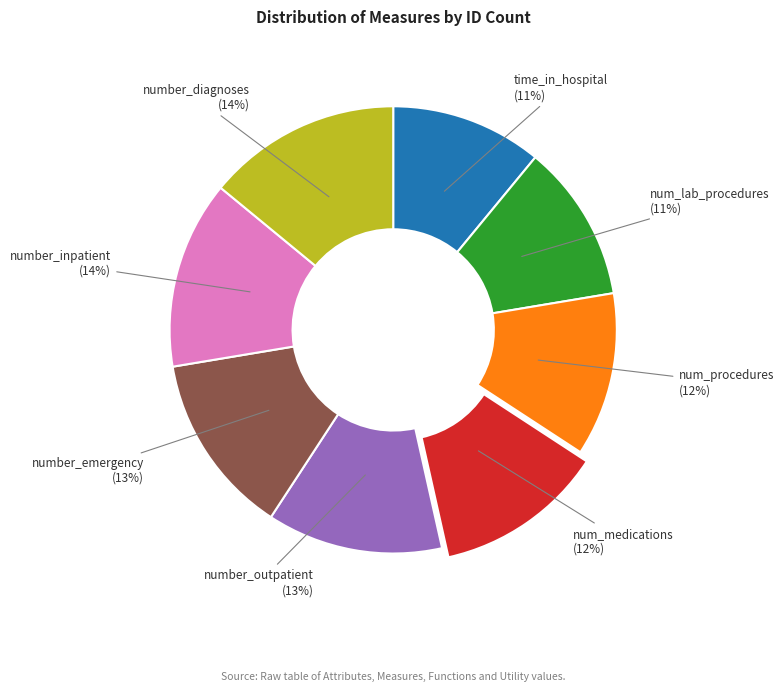

To the nearest percent, what is the difference between the largest and smallest slice percentages?

3%